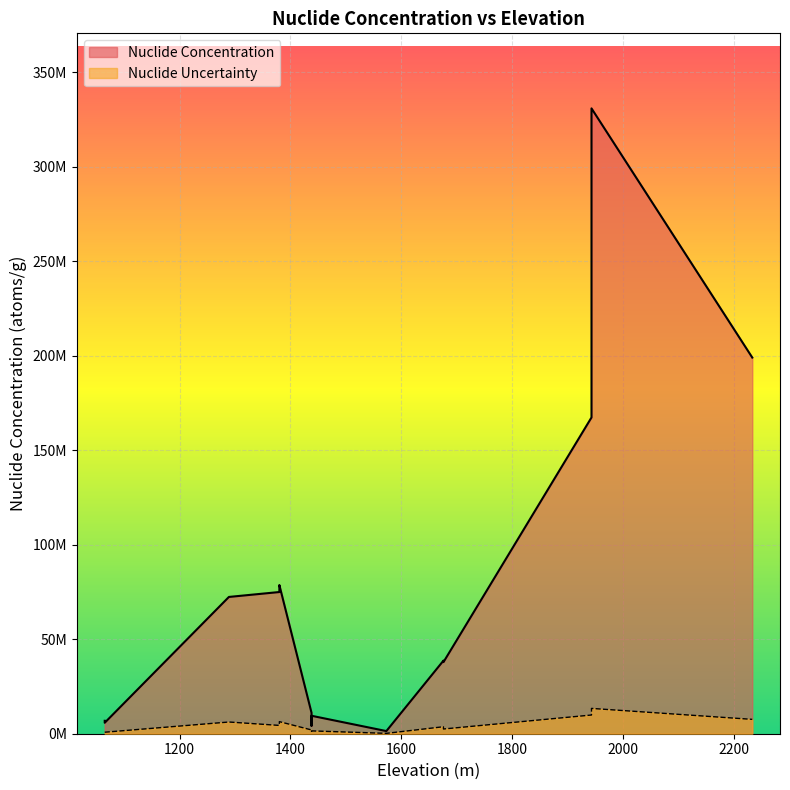

Which series has the largest total across all categories?

Nuclide Concentration